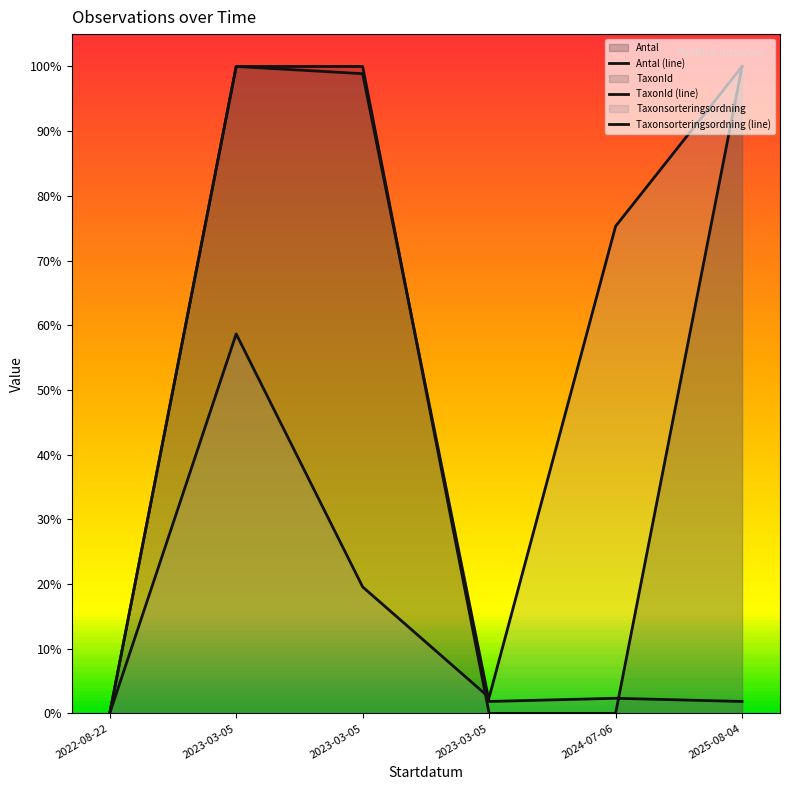

What is the sum of all TaxonId values?

2.0